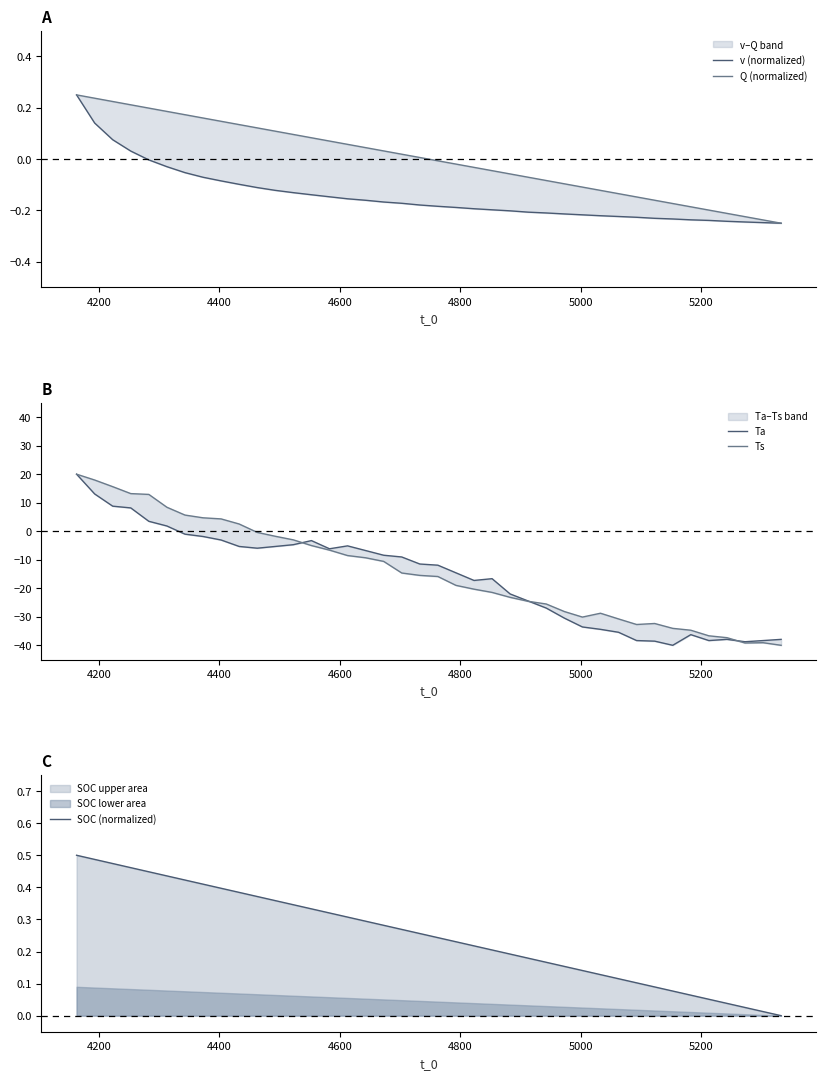

How many intersections are there between Ta and v (normalized)?

1